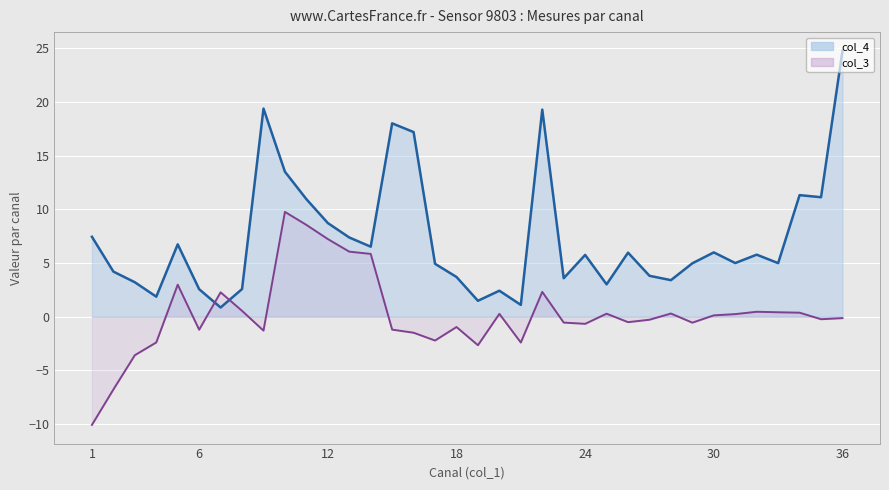

Rank the series by their maximum value, from lowest to highest.

col_3 line, col_4 line